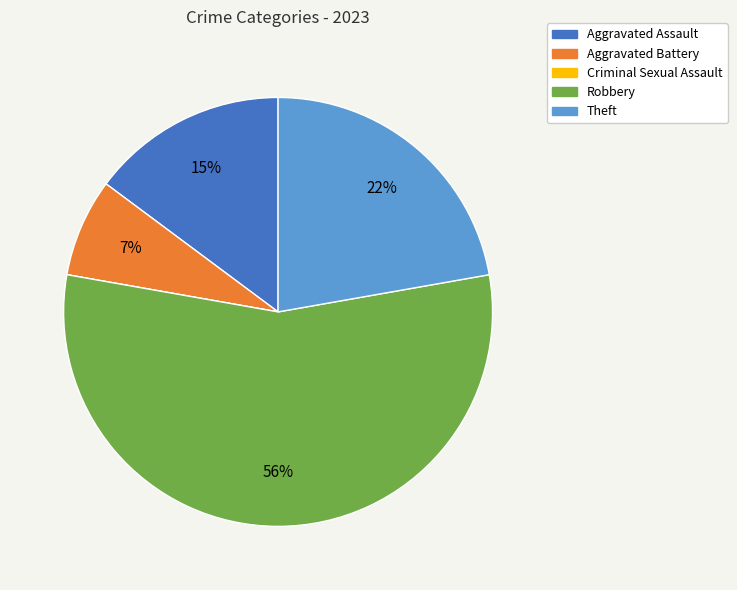

True or false: Theft accounts for 30% of the total.

False